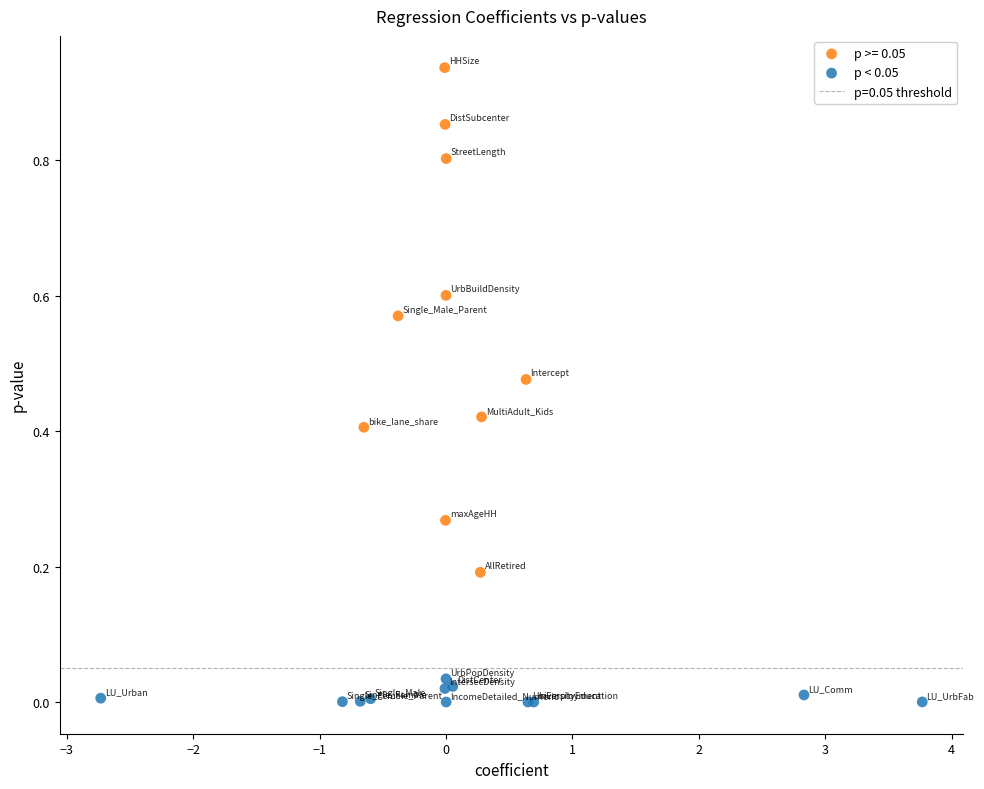

Which series reaches the minimum Y coordinate?

p < 0.05